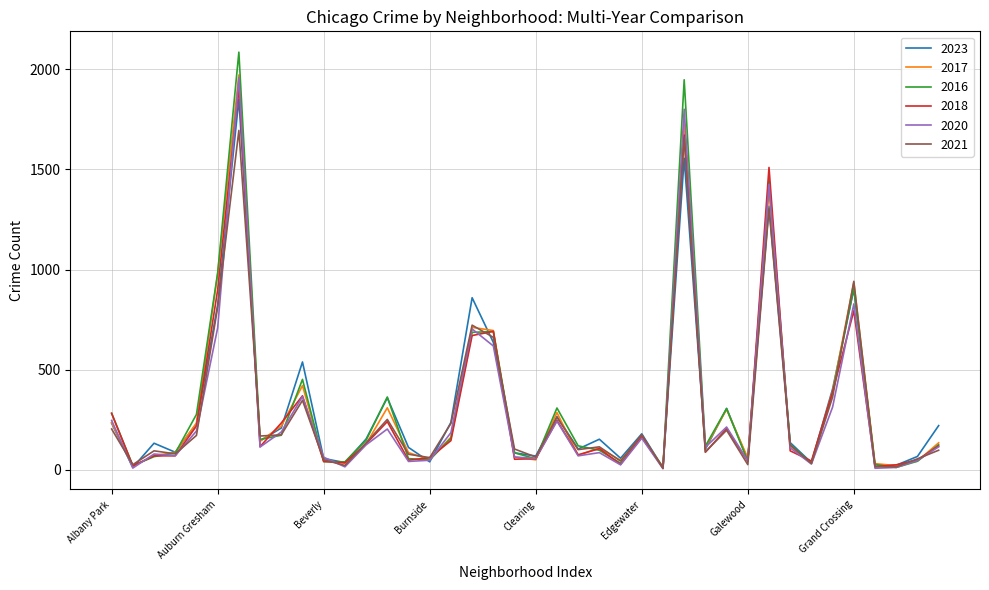

Which series has the widest spread of values?

2016